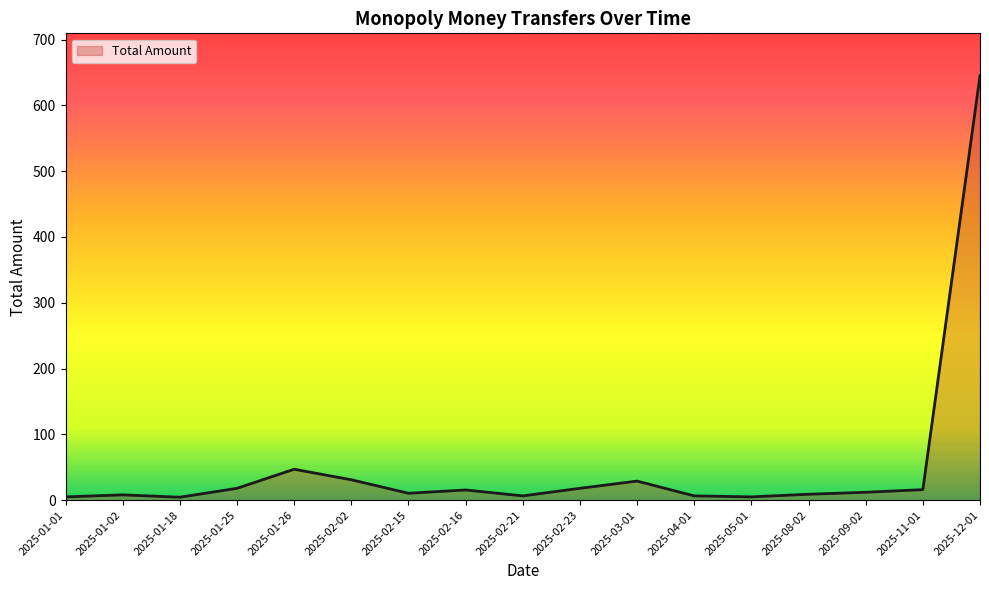

Which label corresponds to the largest value in the chart?

2025-12-01